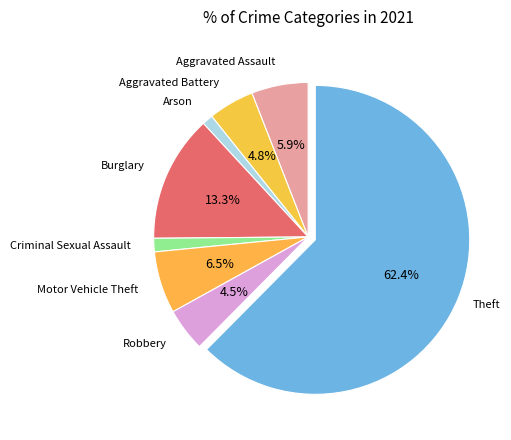

Count the number of slices in the pie.

8